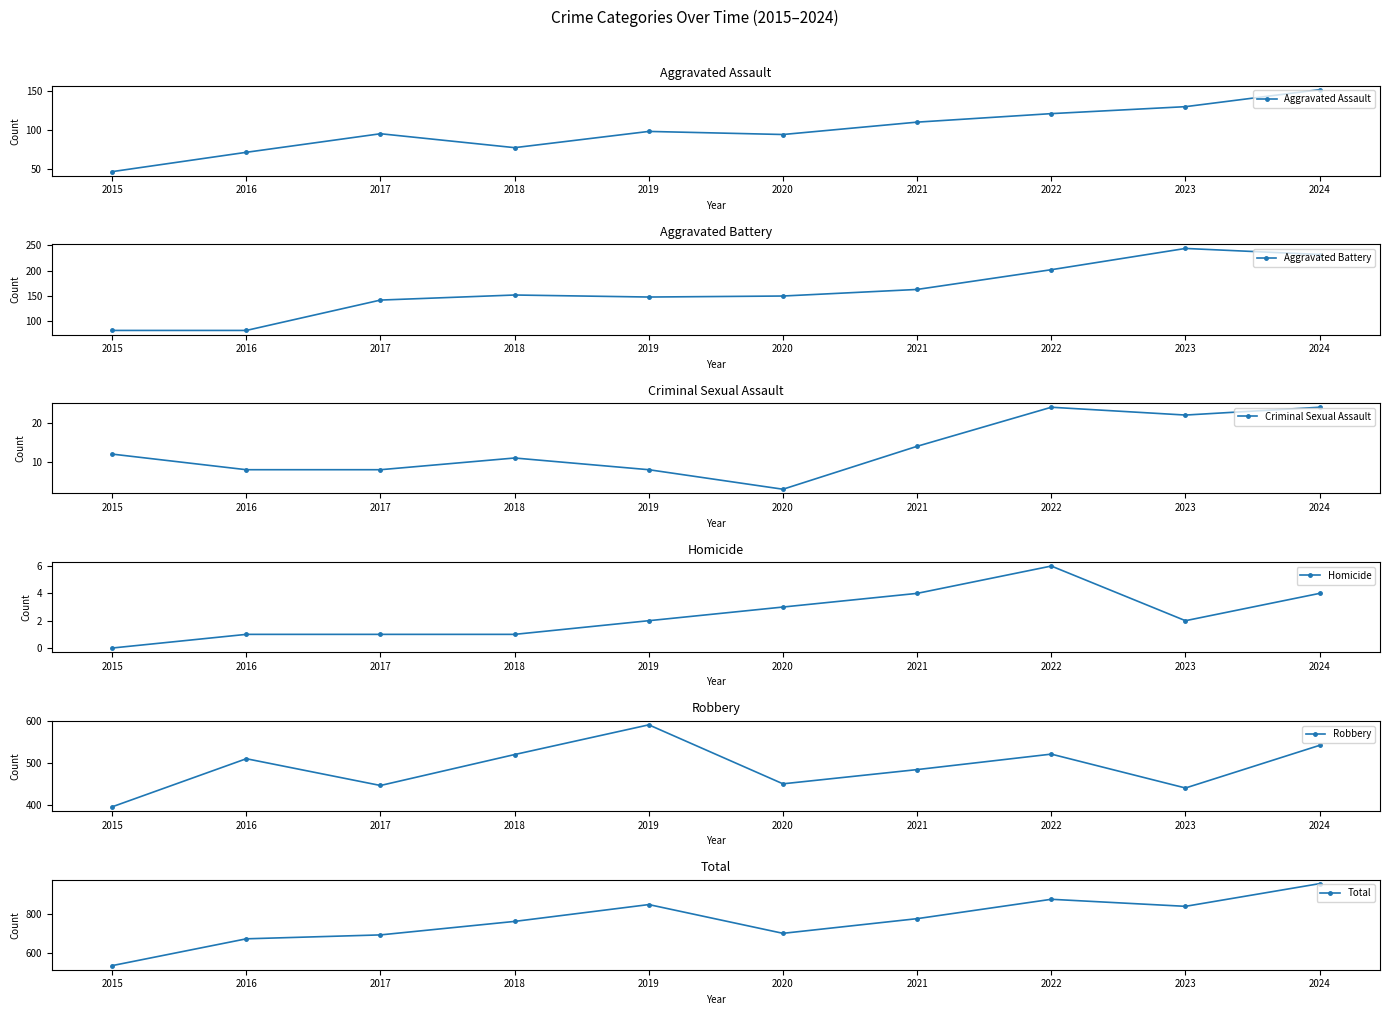

Does the chart have visible grid lines?

No